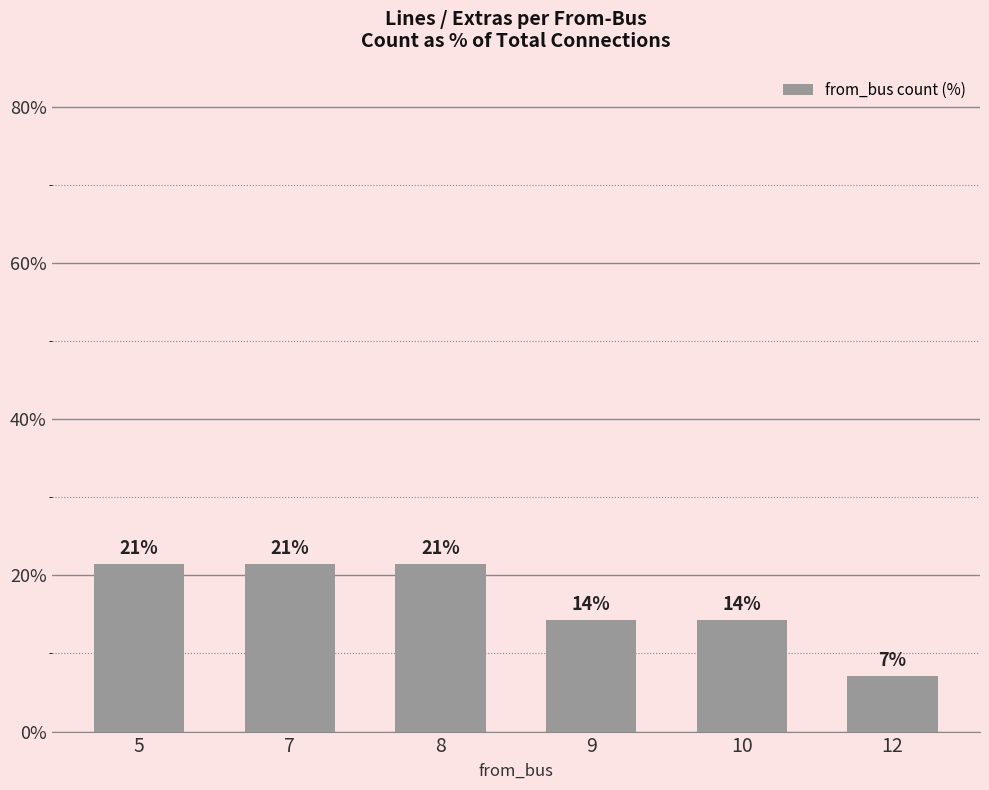

How many bars are there in total?

6